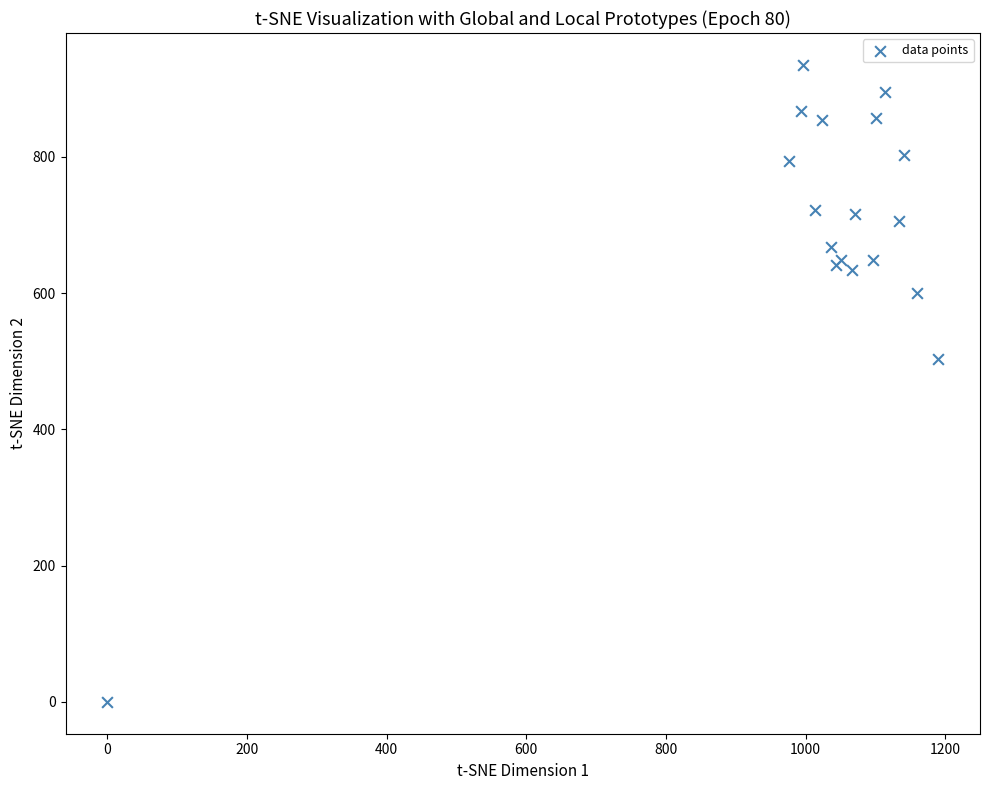

What Y value in the scatter plot is closest to 467?

502.9